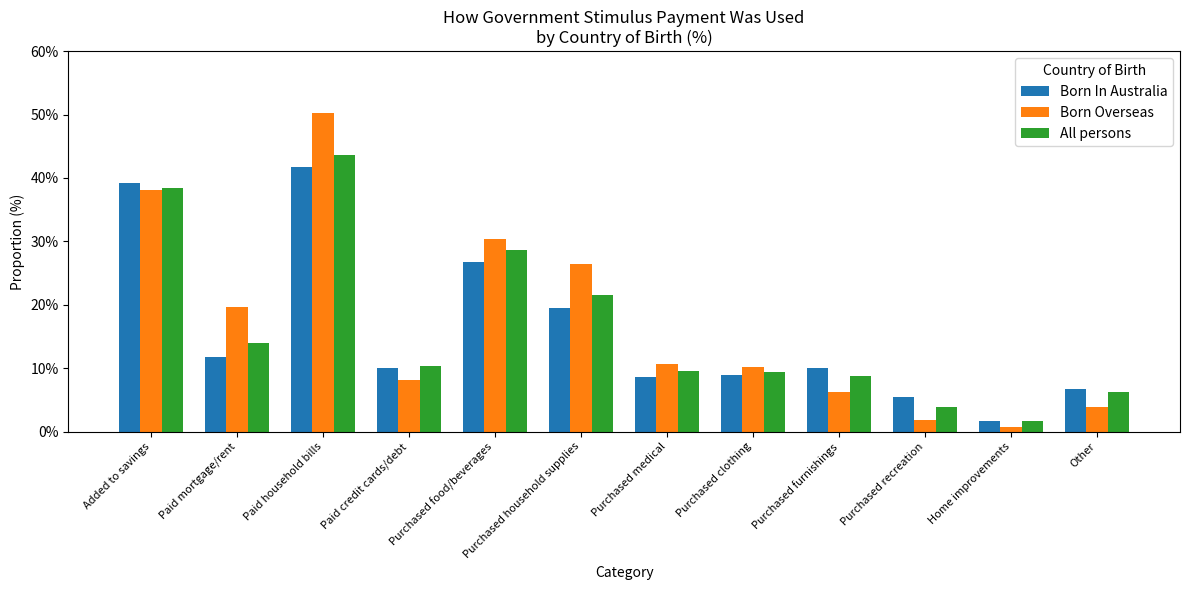

Are the bars grouped side by side (vs. stacked)?

Yes